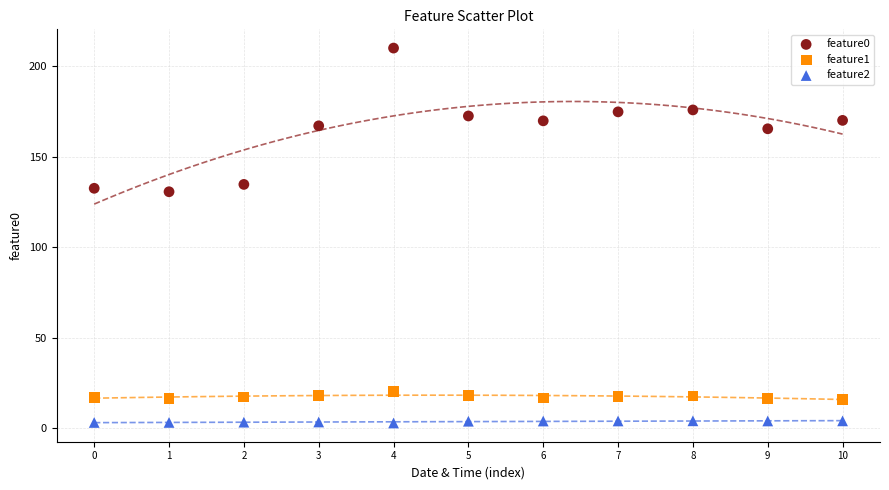

Which series reaches the maximum Y coordinate?

feature0